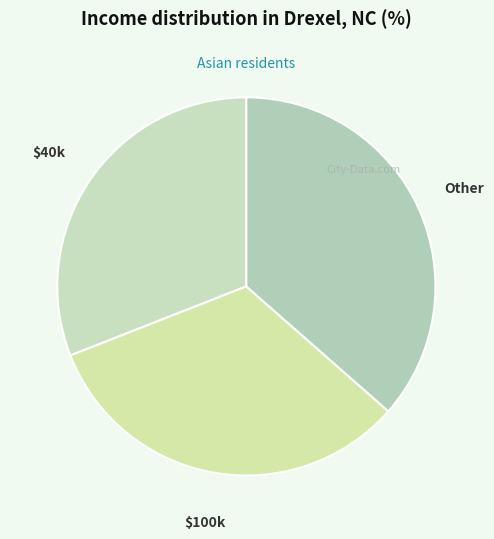

Is it true that $40k is 24% of the pie?

False